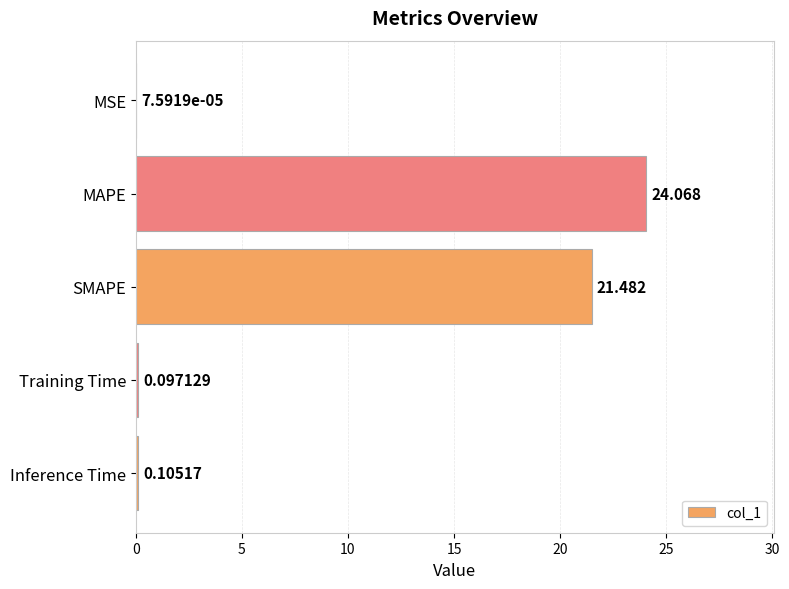

Where is the data nearest to the value 12?

SMAPE